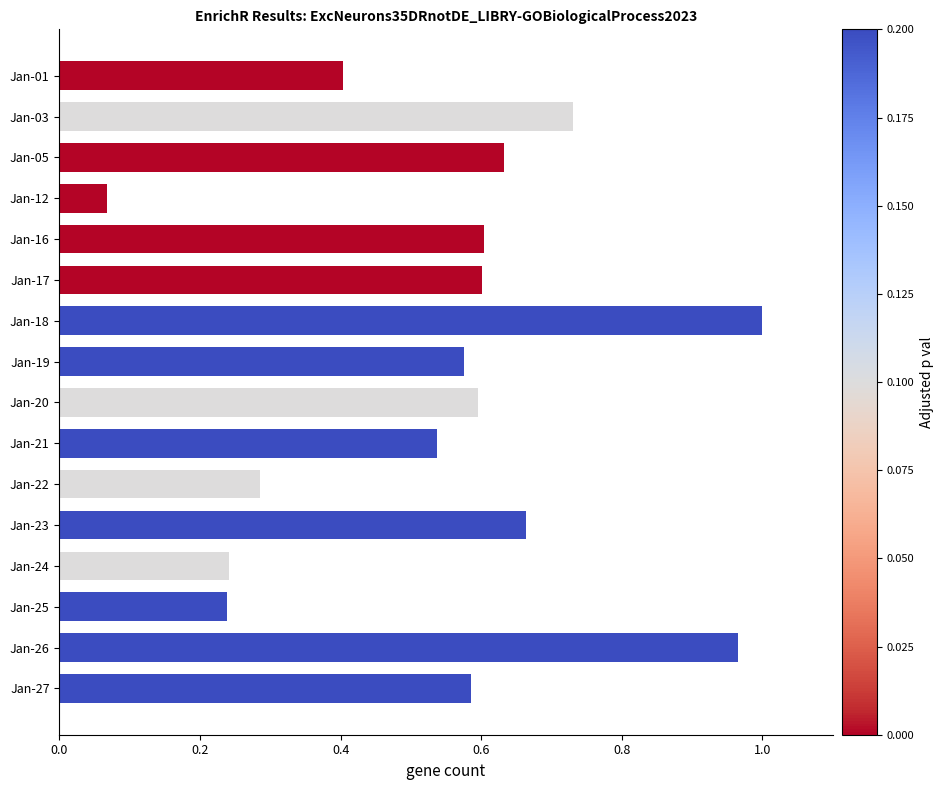

Where is the data nearest to the value 0?

Jan-12